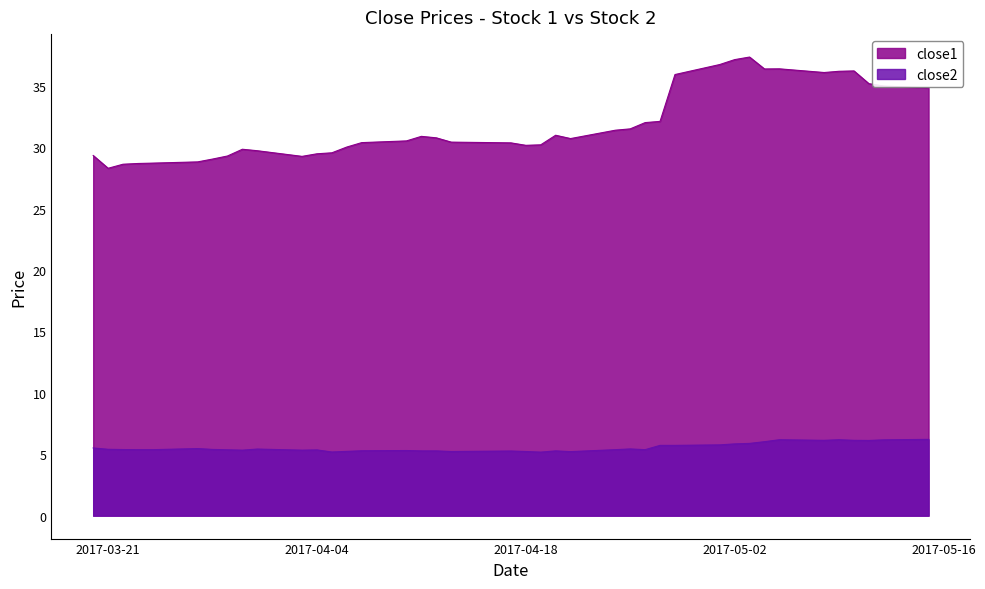

At 2017-04-24, list the series in order from largest to smallest.

close1, close2